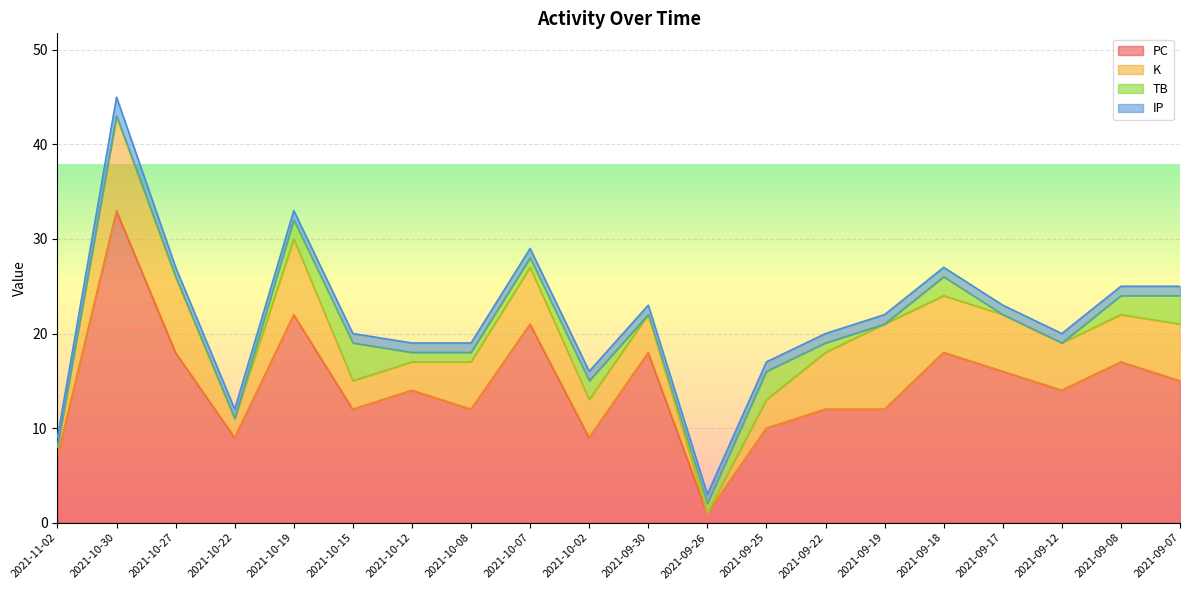

Rank the series by their maximum value, from highest to lowest.

PC, K, TB, IP